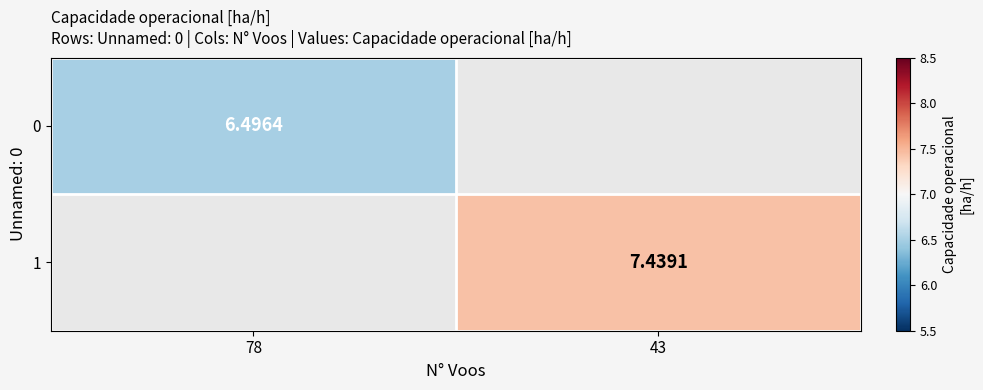

At how many categories does at least one series exceed 7?

1